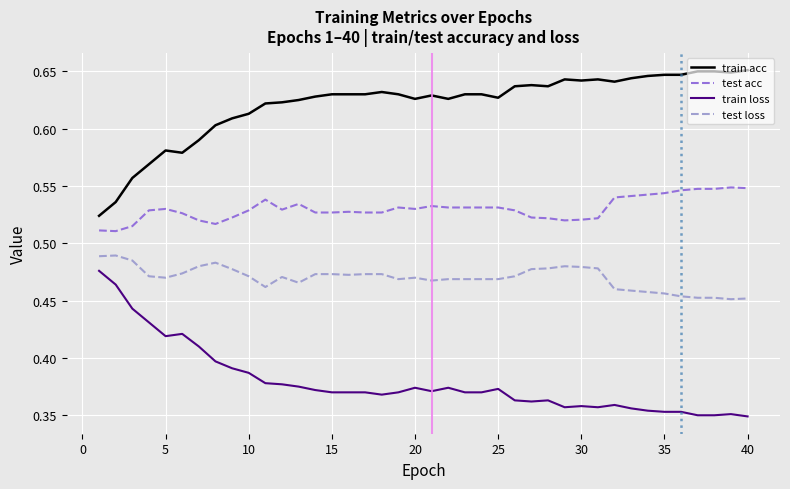

True or false: train loss and test acc cross at least once.

False